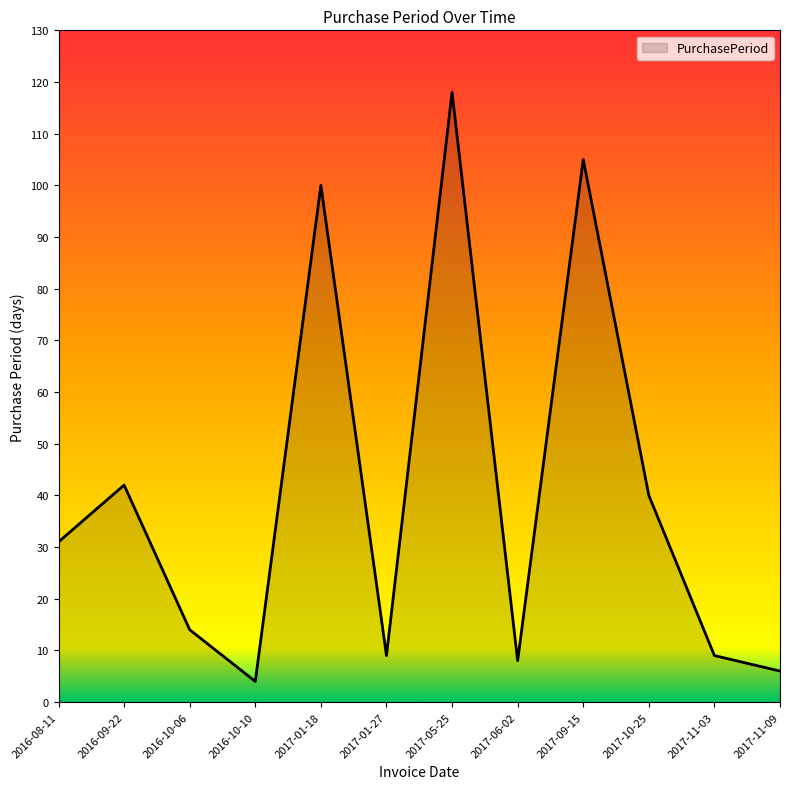

Does the chart display data point markers on the line(s)?

No